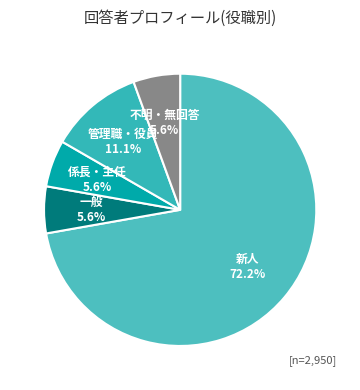

Count the number of slices in the pie.

5